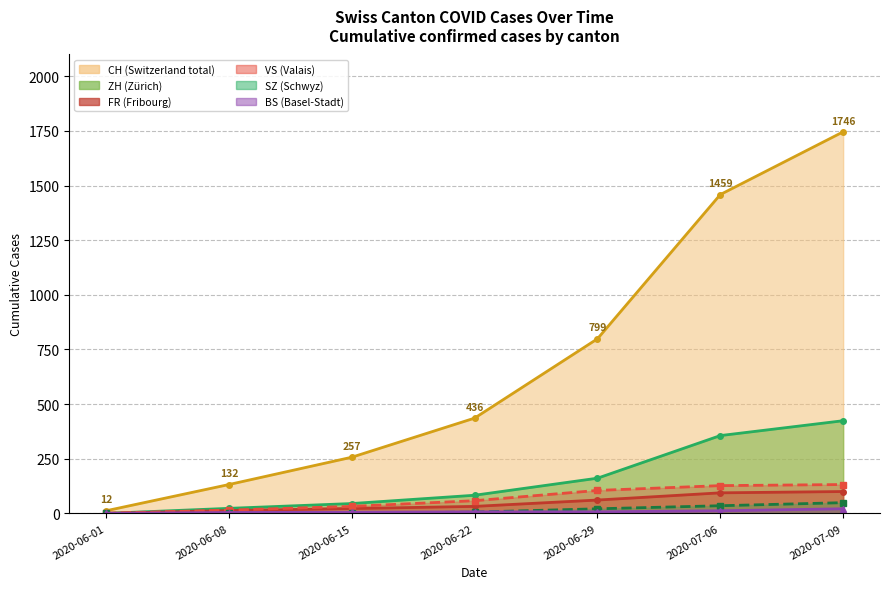

What is the difference between the highest and lowest values at 2020-06-29?

792